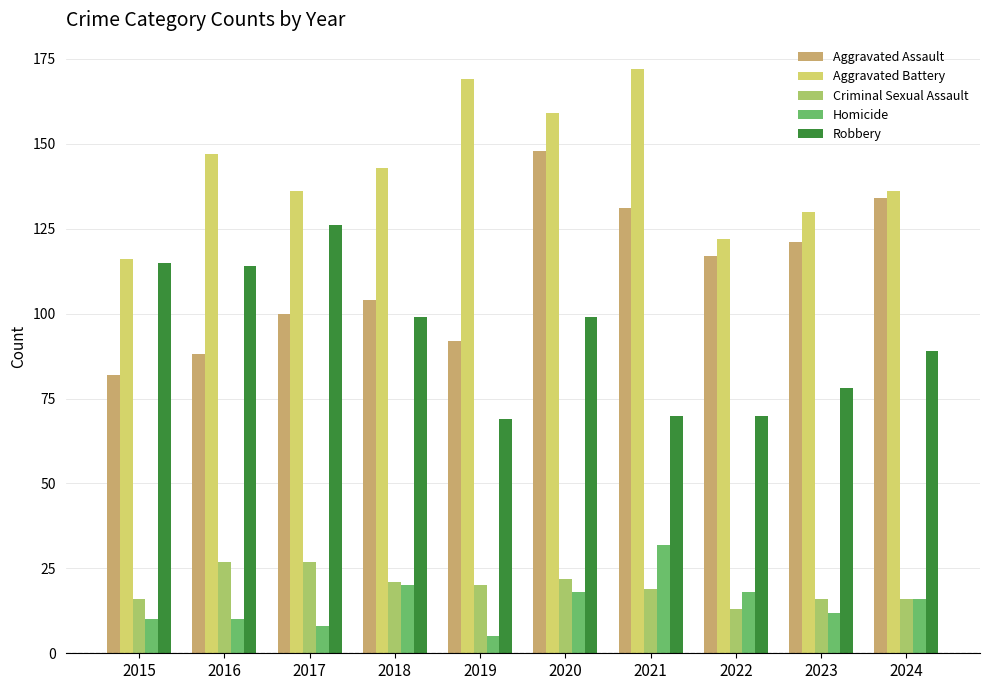

What value does the Robbery series have at 2015?

115